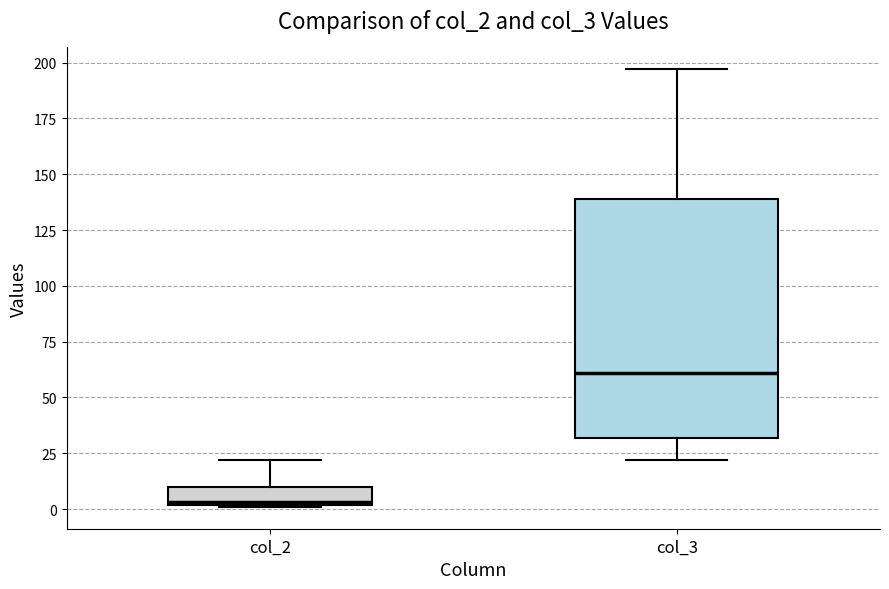

Which box is the tallest, from its lower edge to its upper edge?

col_3